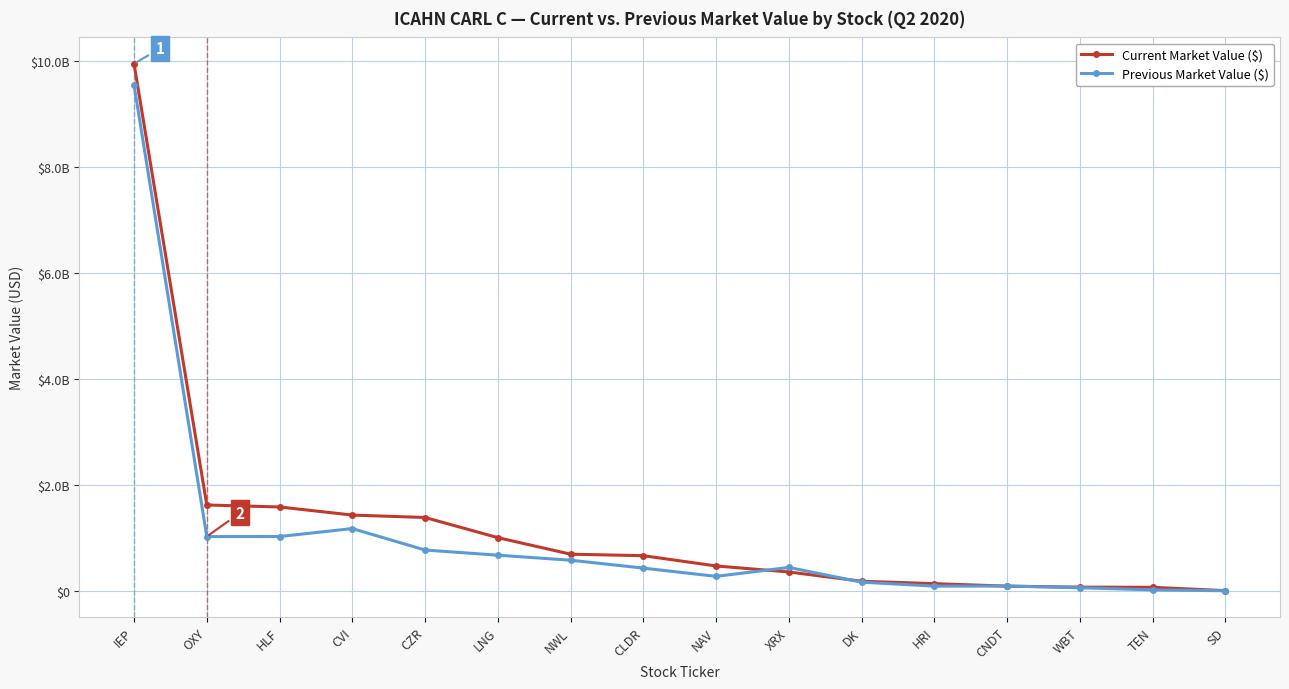

Where is Previous Market Value ($) nearest to the value 4772738500?

CVI